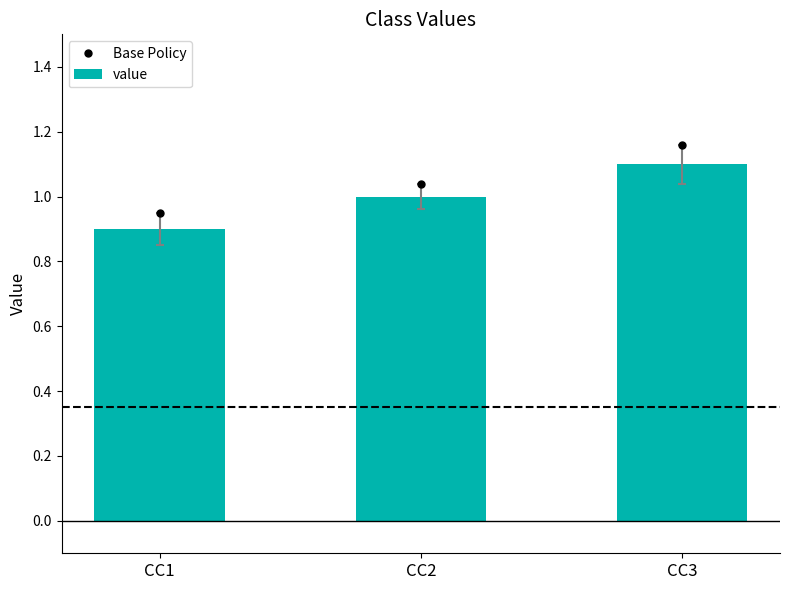

At how many categories does at least one series exceed 0?

3